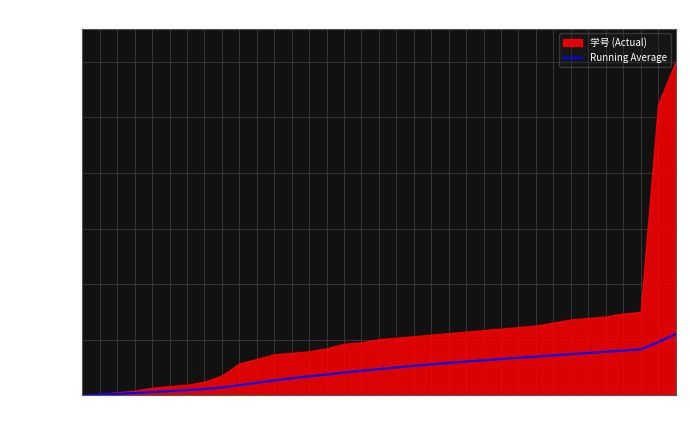

True or false: the data shows 55.2 at 35.

False